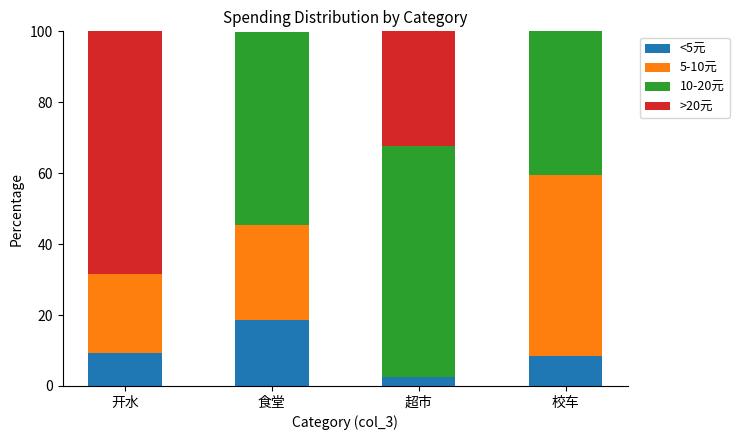

What is the sum of all <5元 values?

38.9